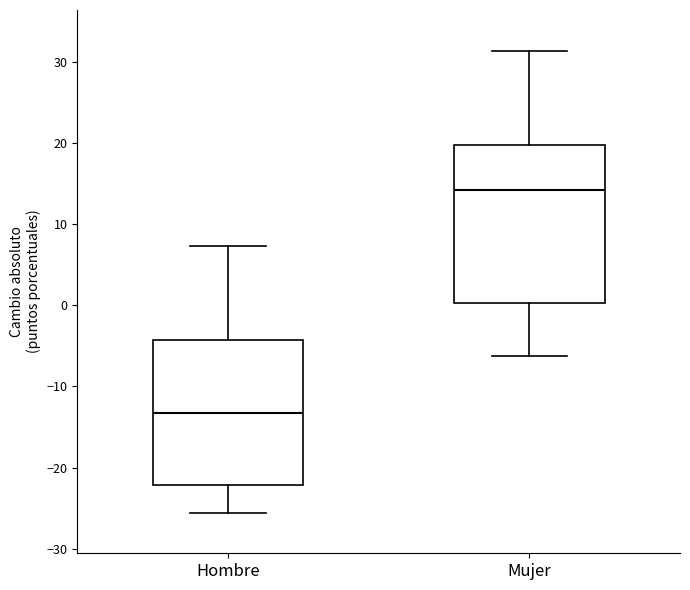

Where does the lower whisker of the box for Mujer end on the y-axis? The values are not printed on the chart, so give them approximately, as read against the axis.

-6